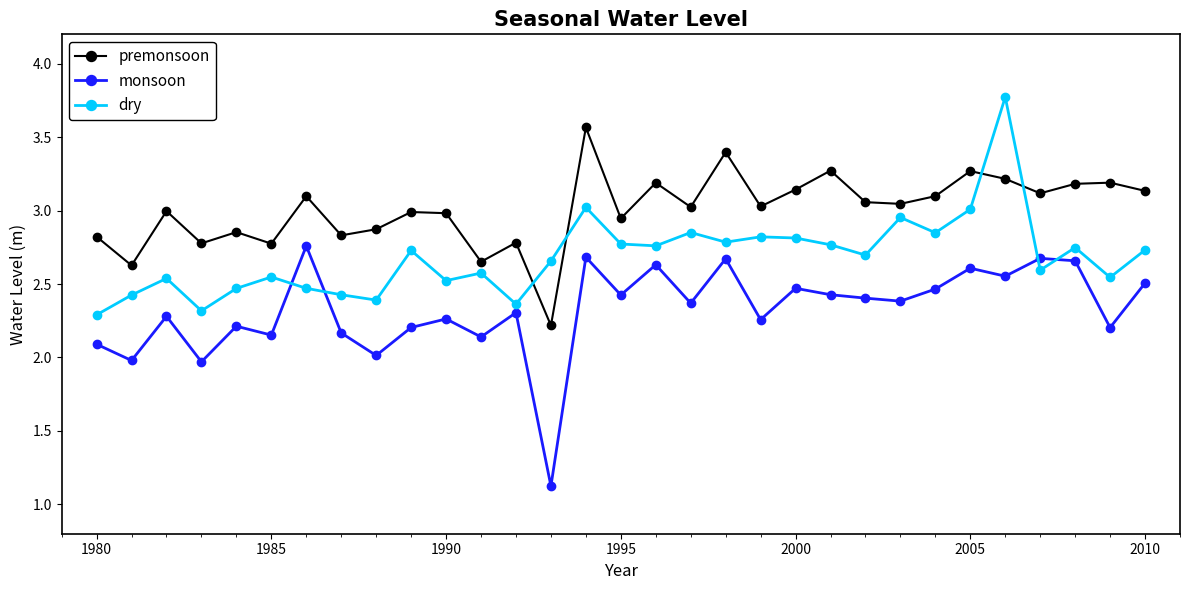

Which series has the largest total across all categories?

premonsoon